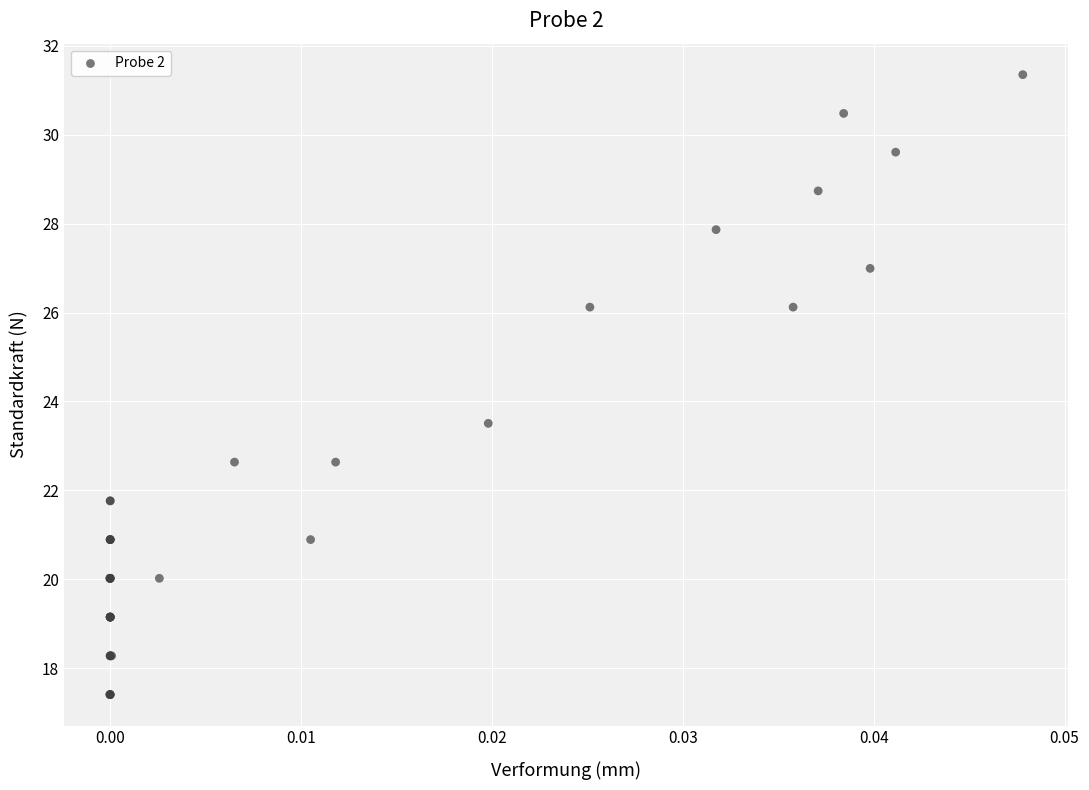

What Y value in the scatter plot is closest to 24?

23.5